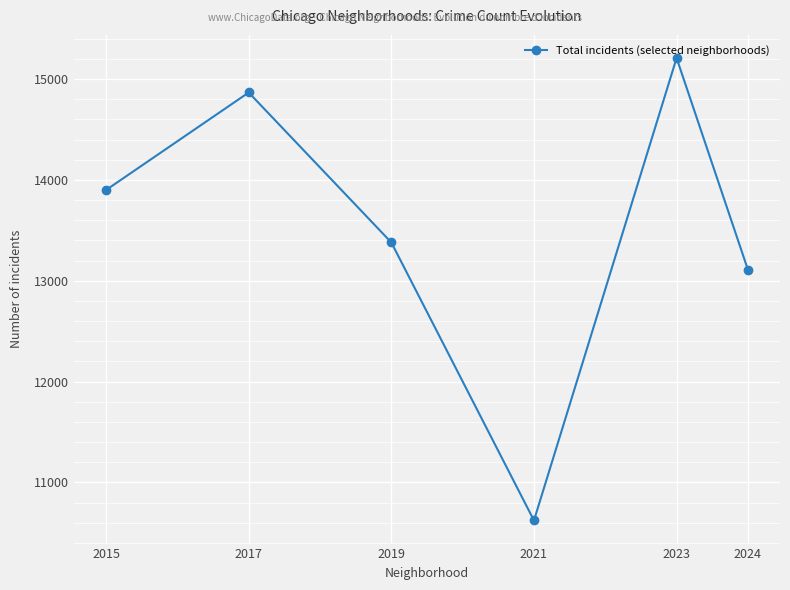

How many lines are shown in the chart?

1